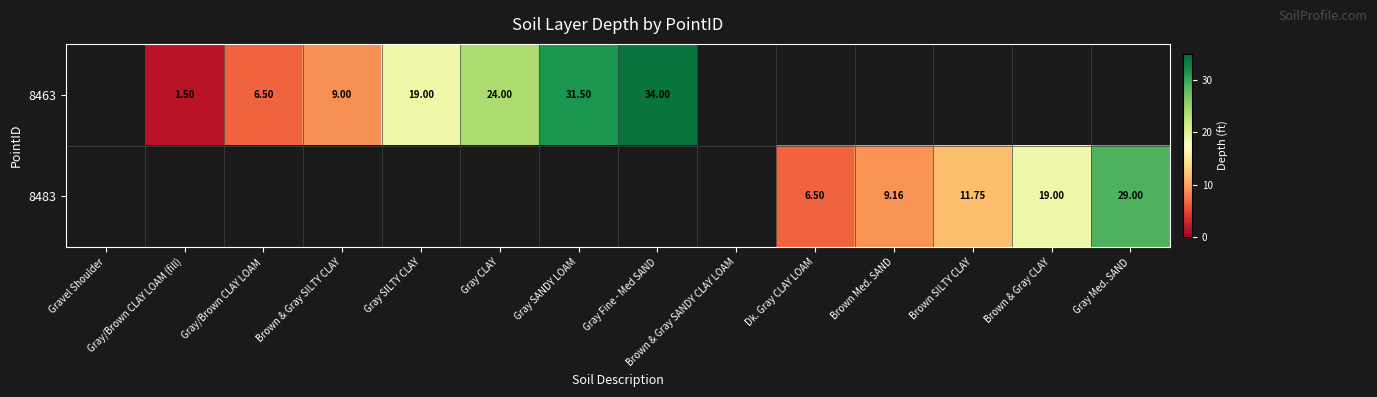

At Brown & Gray CLAY, list the series in order from smallest to largest.

8463, 8483